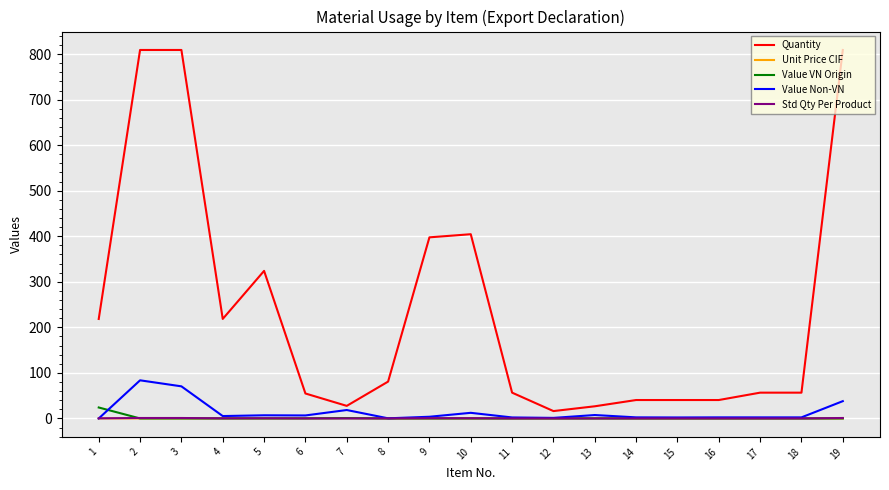

What are all the series names shown in the legend?

Quantity, Unit Price CIF, Value VN Origin, Value Non-VN, Std Qty Per Product